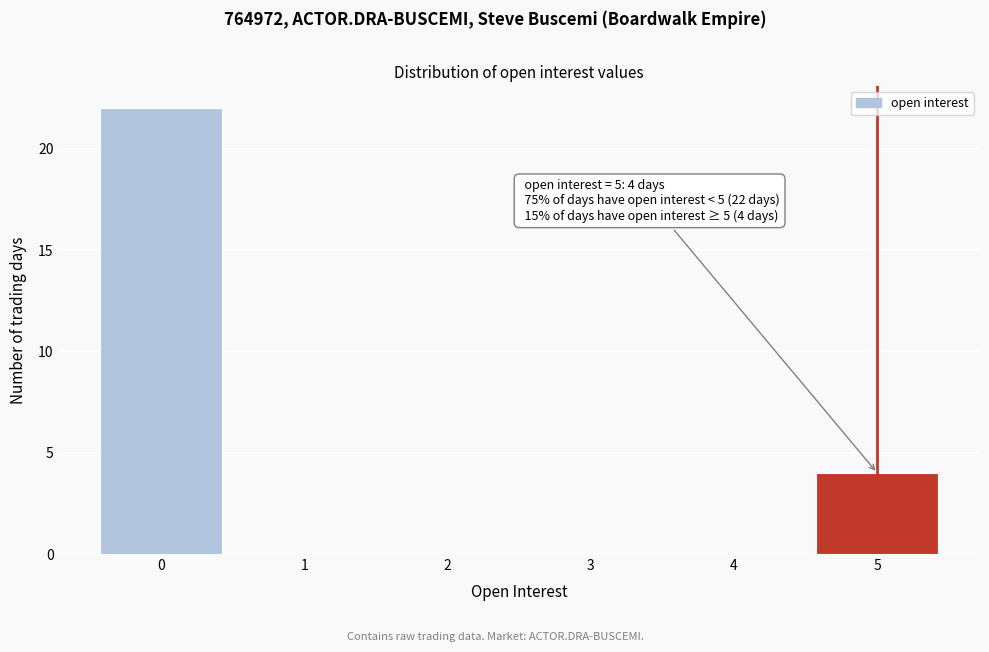

Which range on the x-axis has the tallest bar?

-0.5 to 0.5